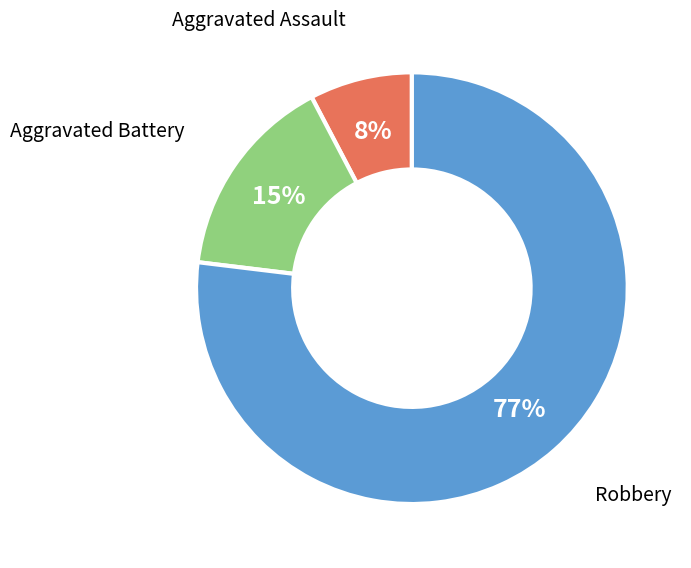

Does any single category account for the majority?

Yes